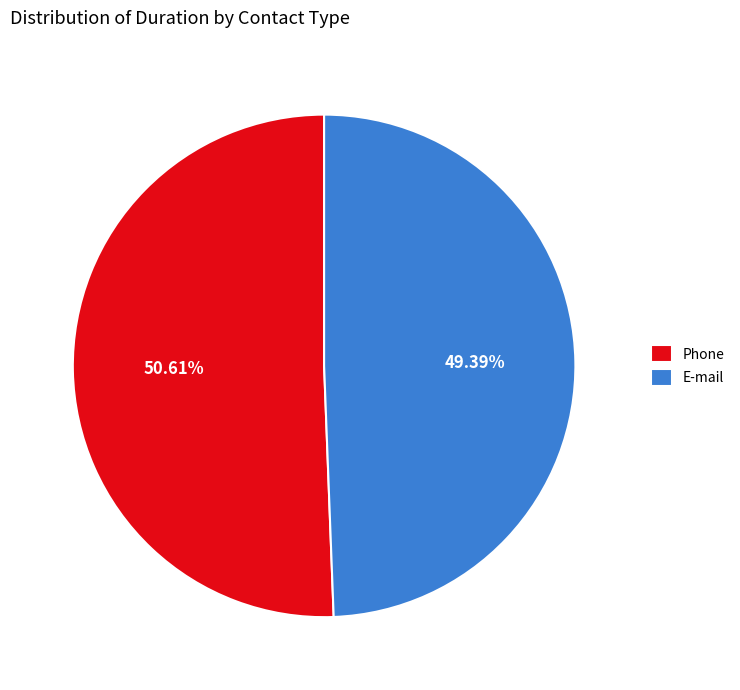

Which category has the biggest portion of the pie?

Phone